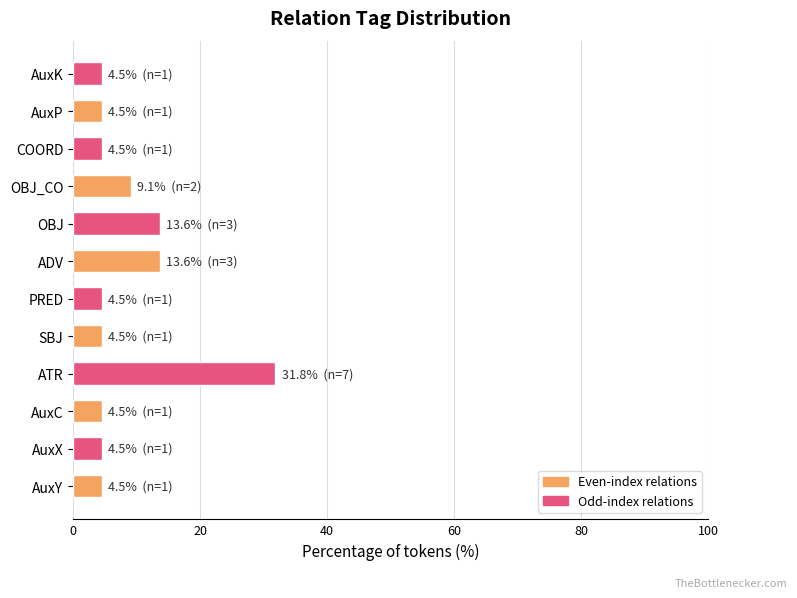

Is it true that the value at ADV is 13.6?

True